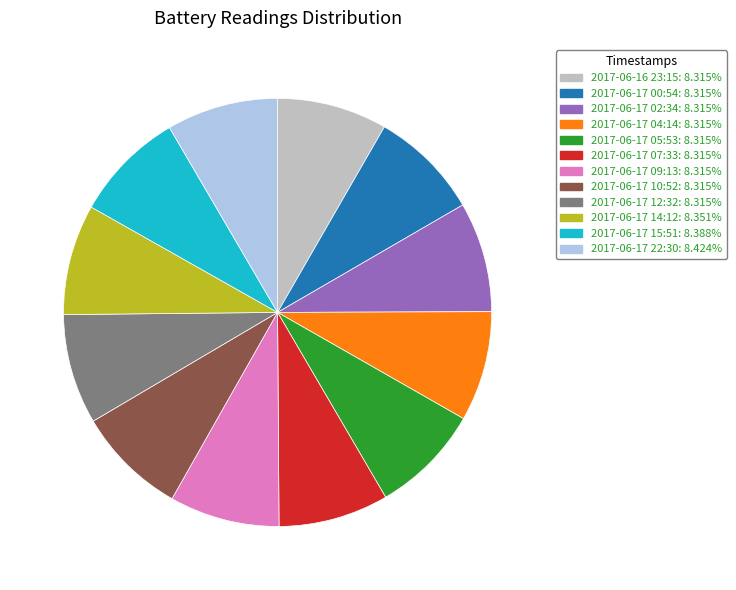

Combined, do 2017-06-17 05:53 and 2017-06-16 23:15 account for over 50%?

No